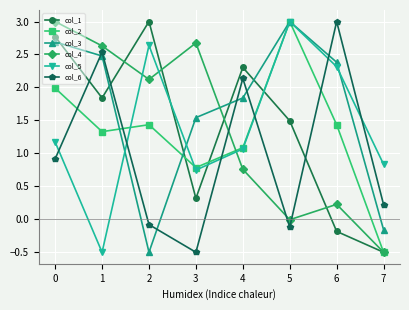

Count the number of categories in the chart.

8